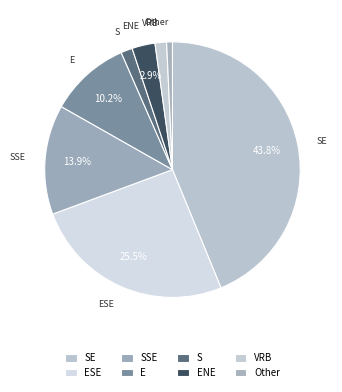

Count the number of slices in the pie.

8